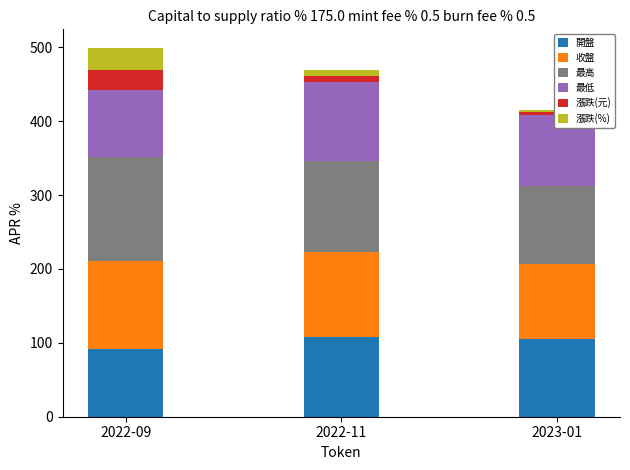

What is the sum of the 最高 values at 2022-09 and 2022-11?

264.5